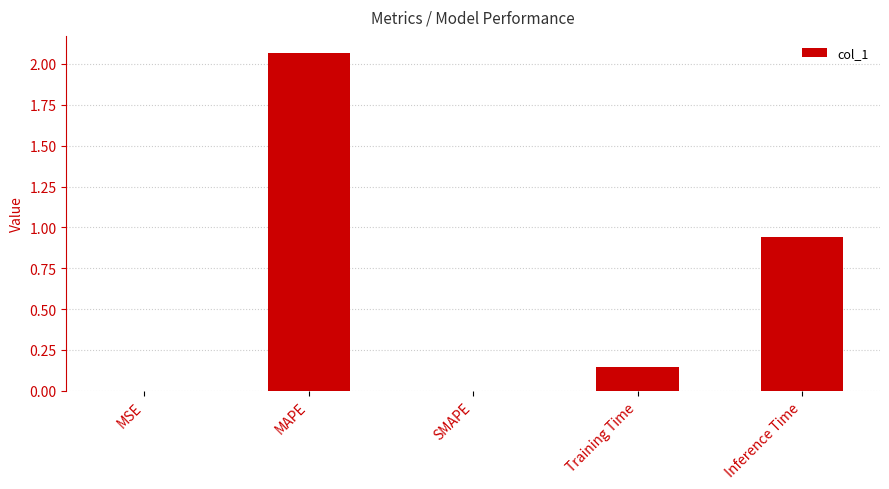

Count the number of data series in this chart.

1